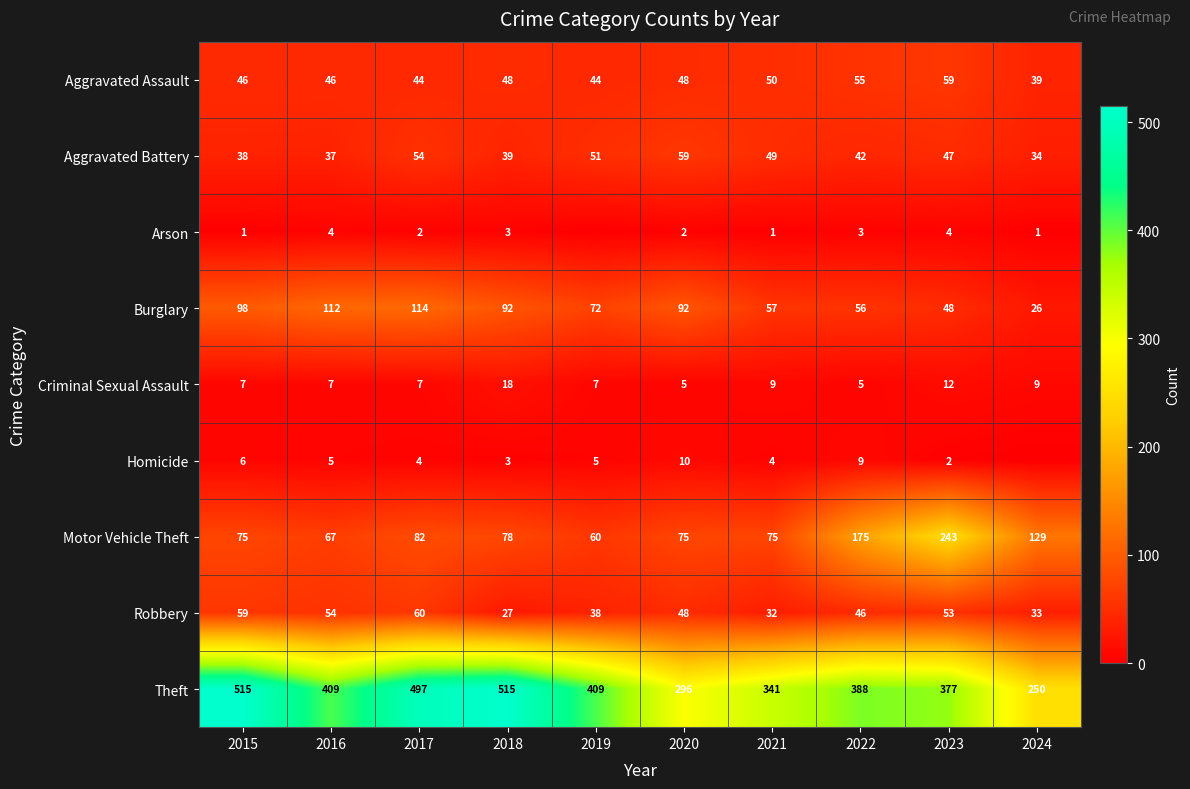

The Robbery series shows 23 at 2017. True or false?

False